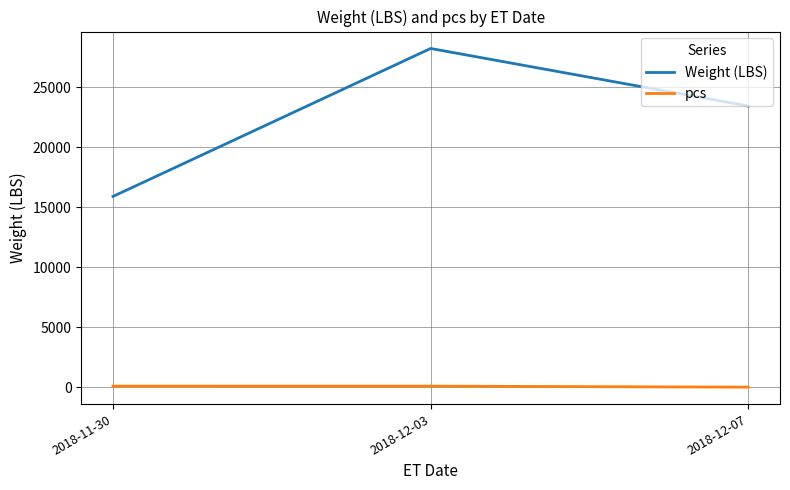

Is it true that pcs equals 100 at 2018-12-03?

True